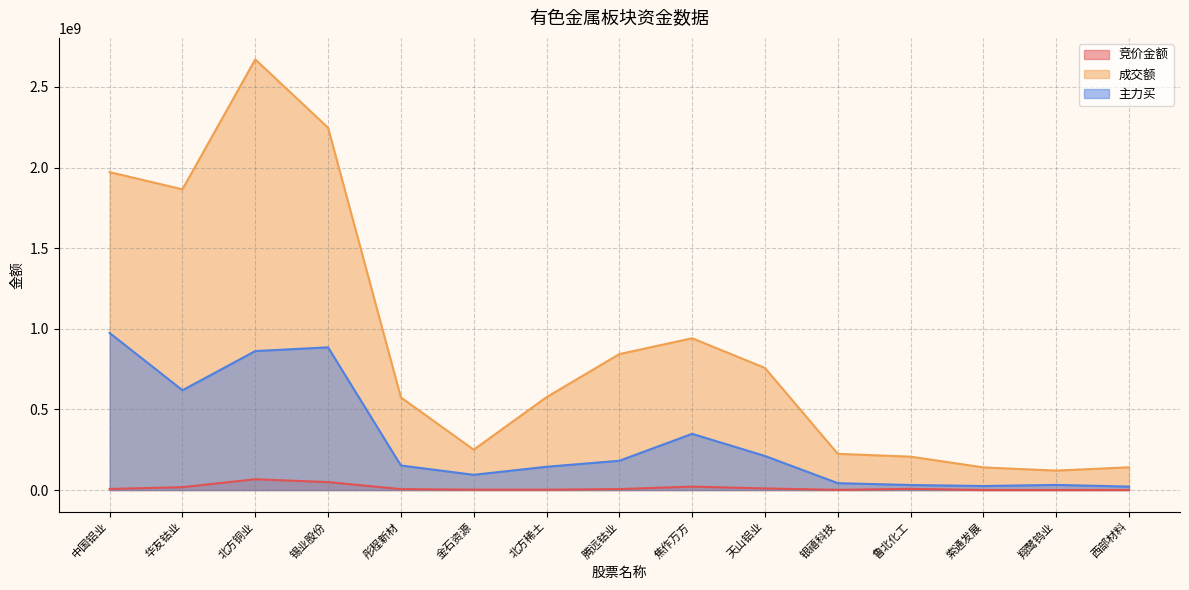

The value of 成交额 at 锡业股份 is 4014267343. True or false?

False